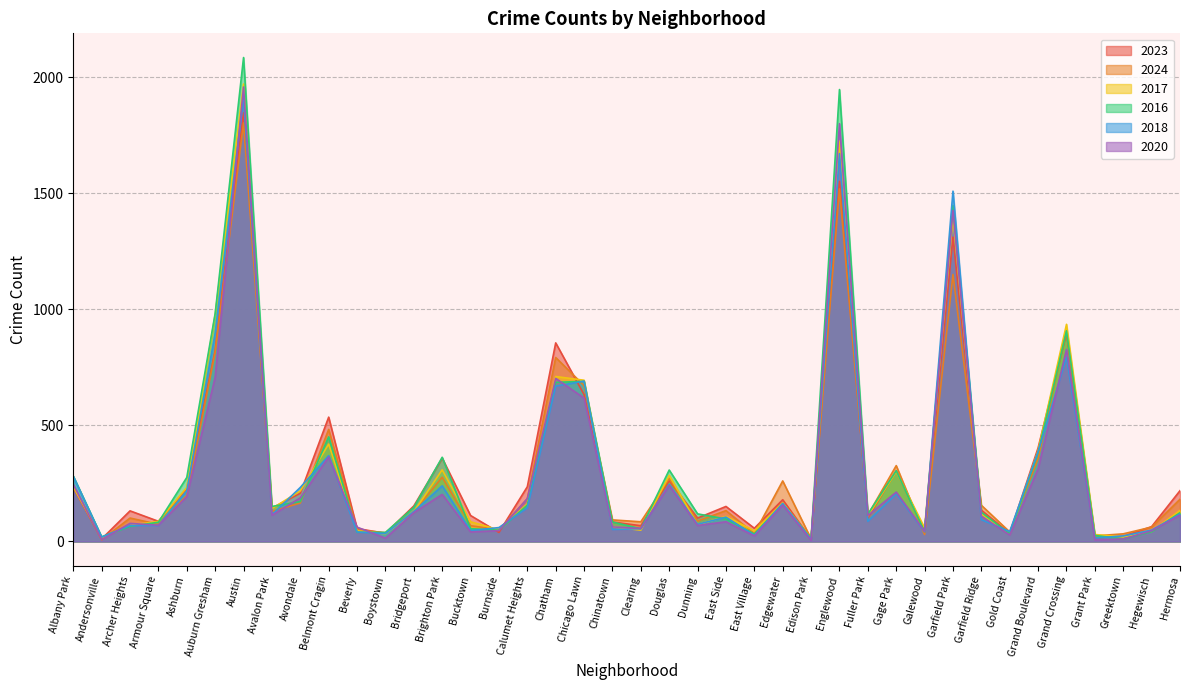

At which category does 2020 reach its first local valley?

Andersonville